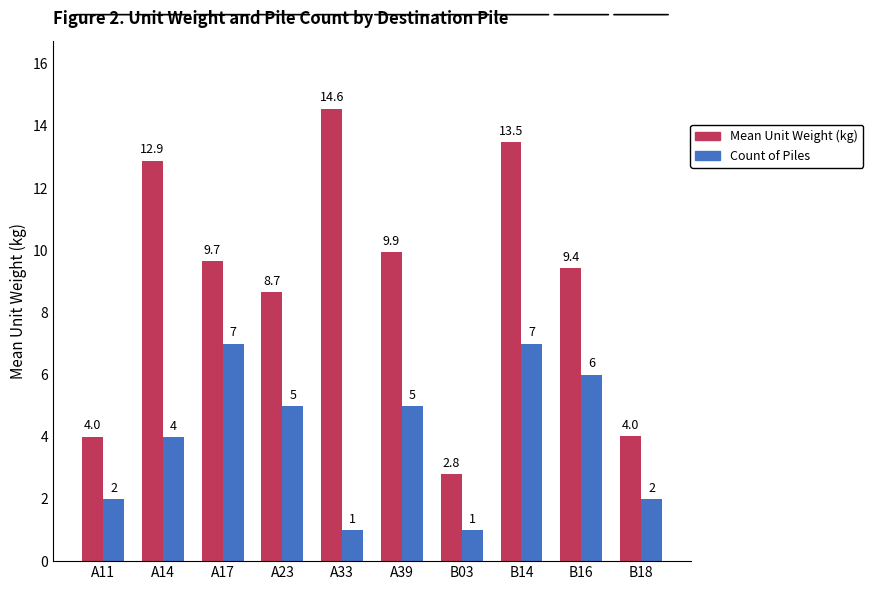

What is the smallest value displayed?

1.0